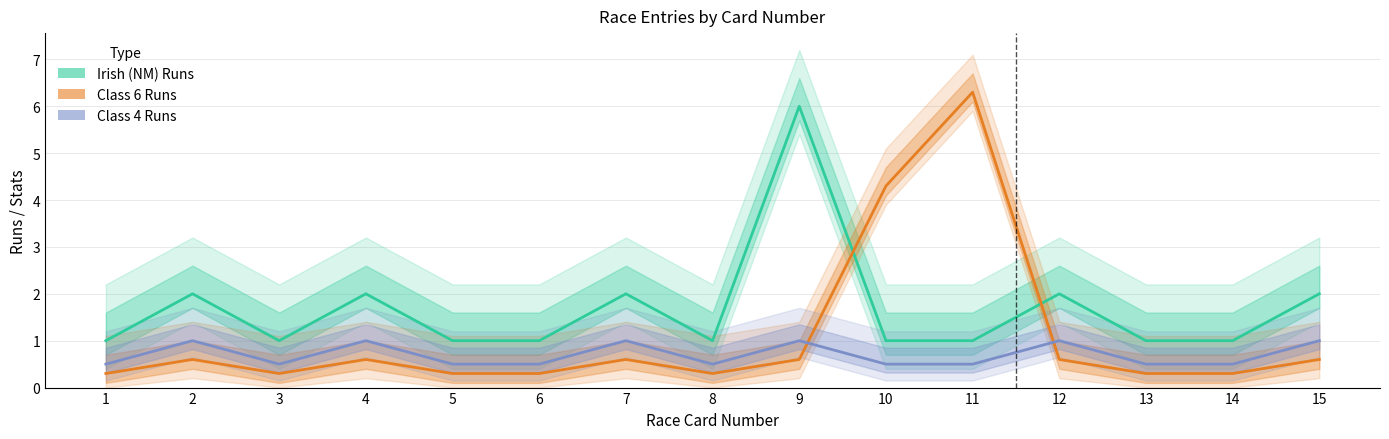

At which category is the sum across all series the highest?

11